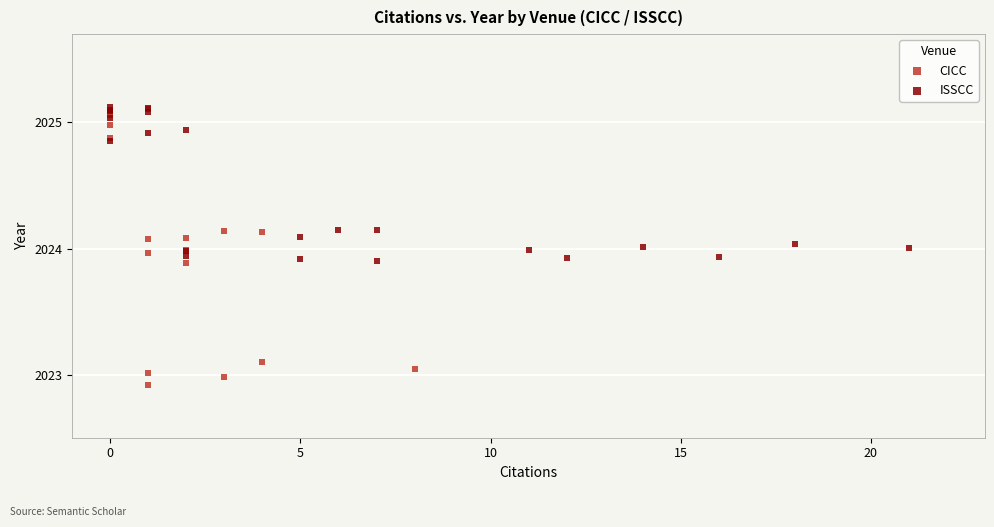

Which series has the largest Y range (max minus min)?

CICC